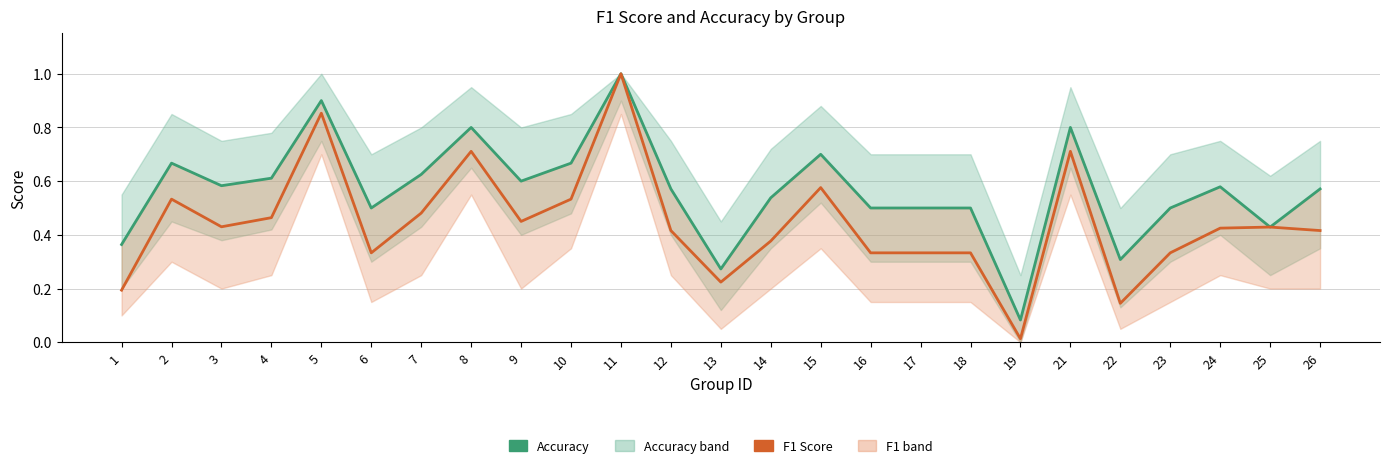

What is the sum of all F1 Score values?

11.0